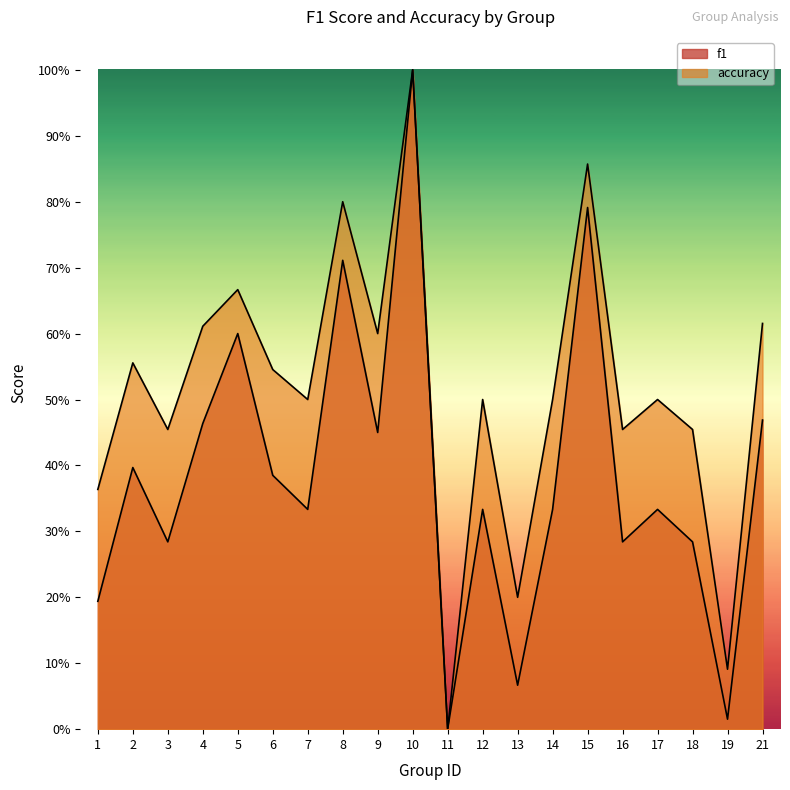

How many lines are shown in the chart?

2